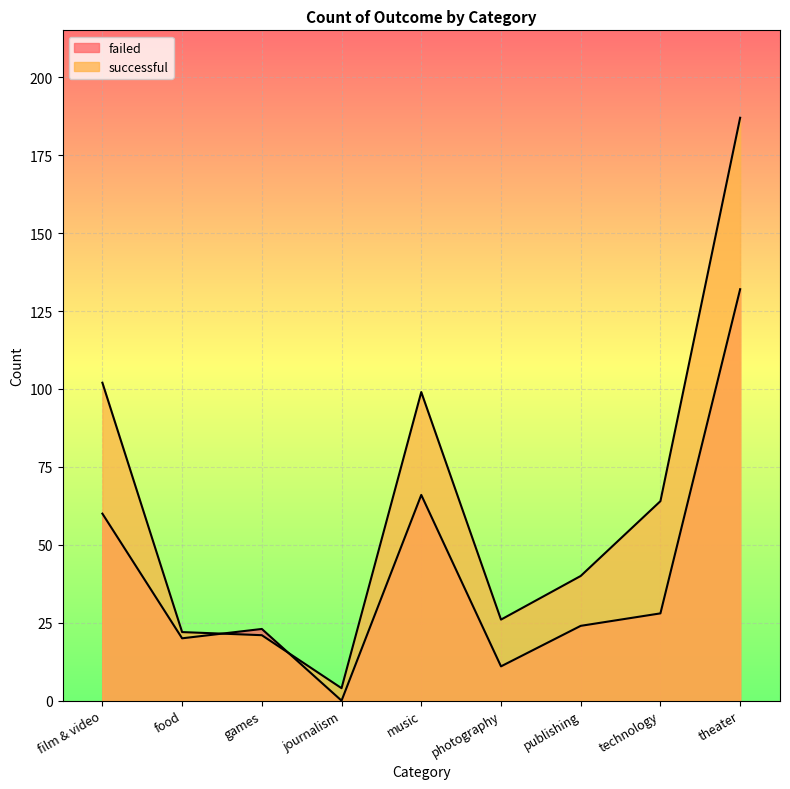

Reading left to right, list all the values displayed in this chart.

failed: 60	20	23	0	66	11	24	28	132
successful: 102	22	21	4	99	26	40	64	187